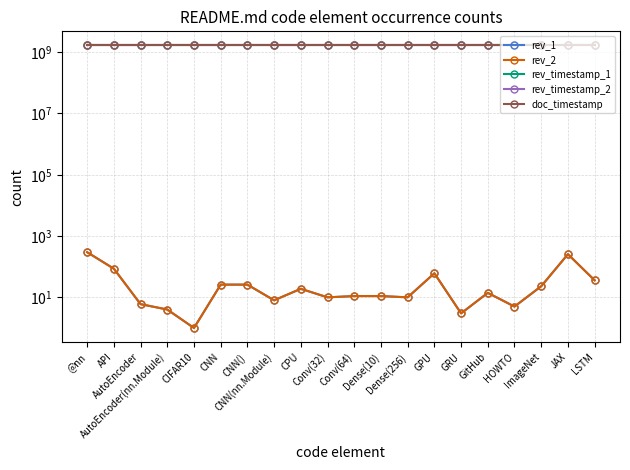

What value does the doc_timestamp series have at CIFAR10?

1654849129